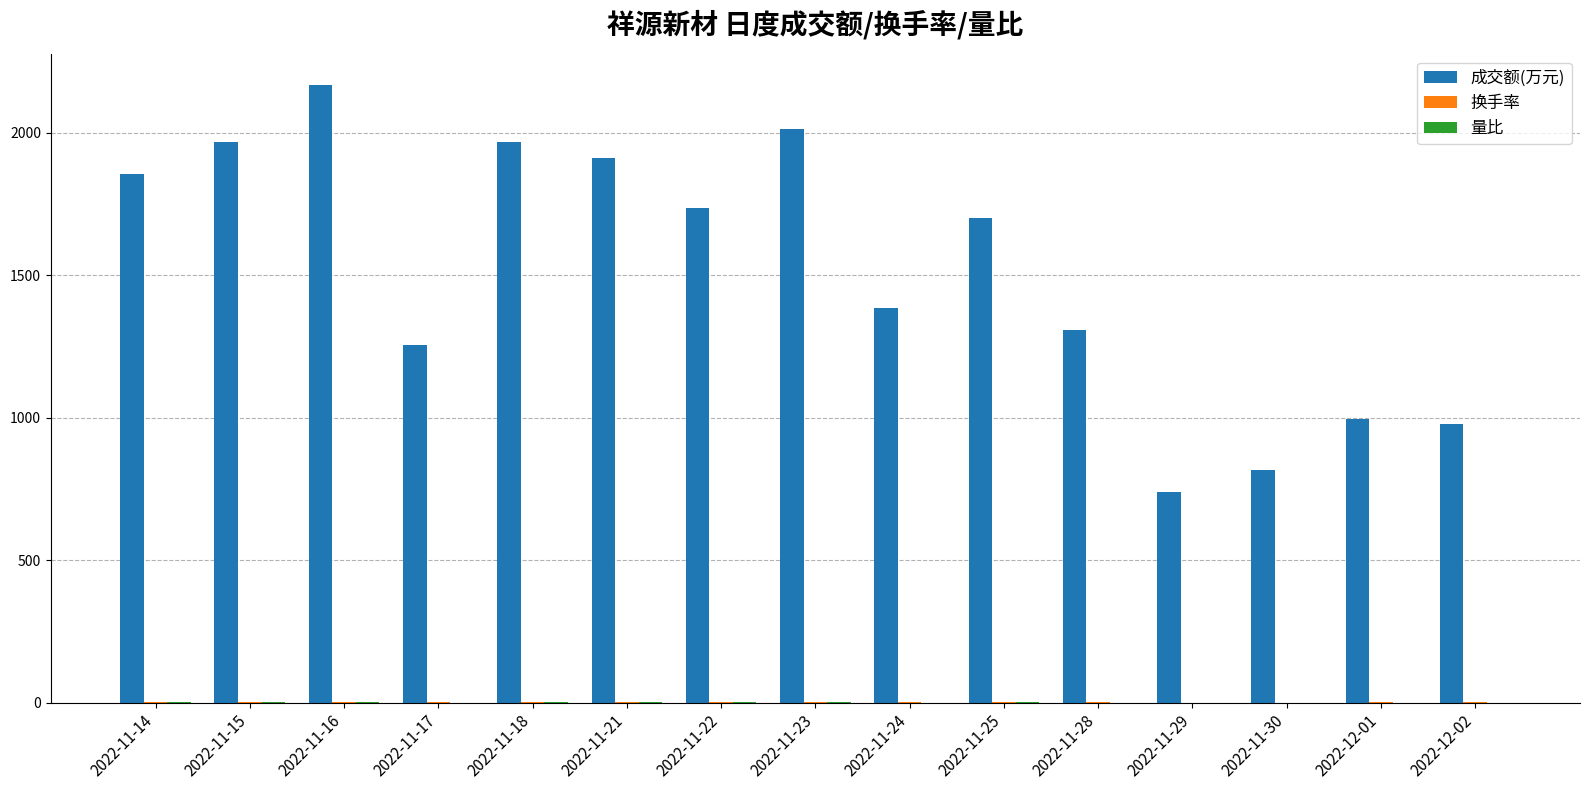

At which category is the sum across all series the highest?

2022-11-16